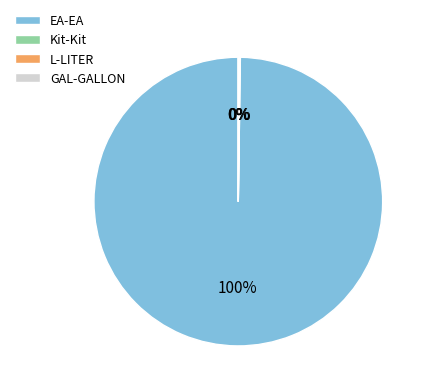

Which slice is the largest?

EA-EA